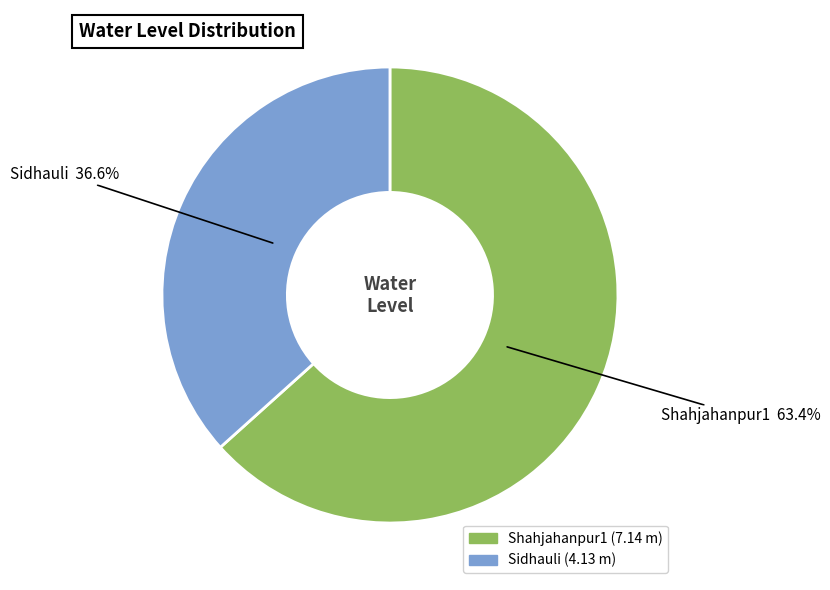

True or false: Shahjahanpur1 accounts for 49% of the total.

False